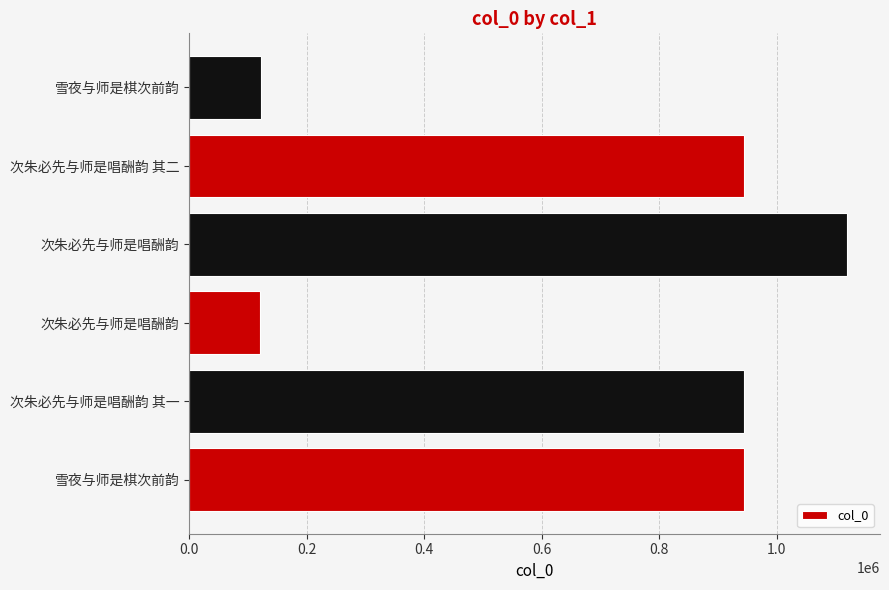

At which label is the value closest to 619685?

次朱必先与师是唱酬韵 其二